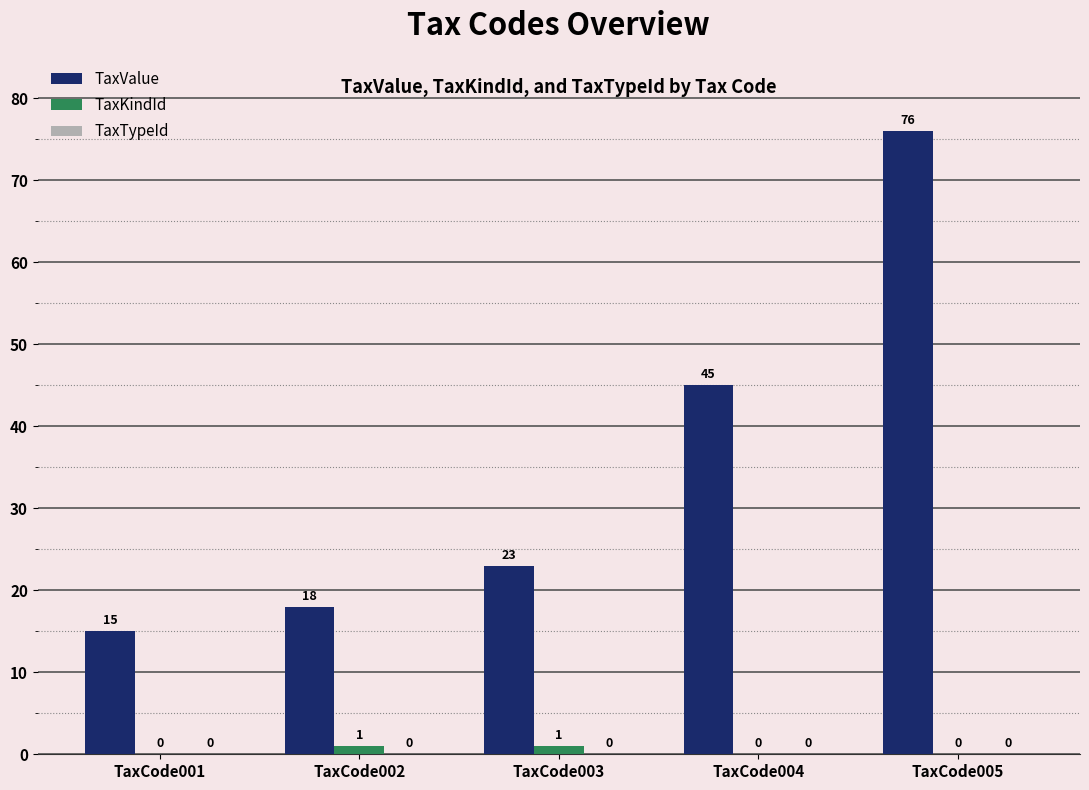

What is the total value across all series at TaxCode002?

19